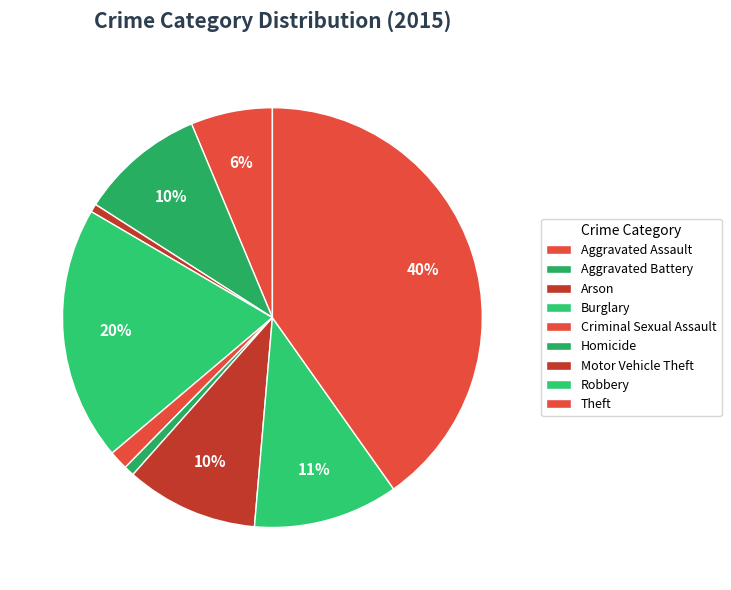

What percentage is the Aggravated Battery slice, to the nearest percent?

10%